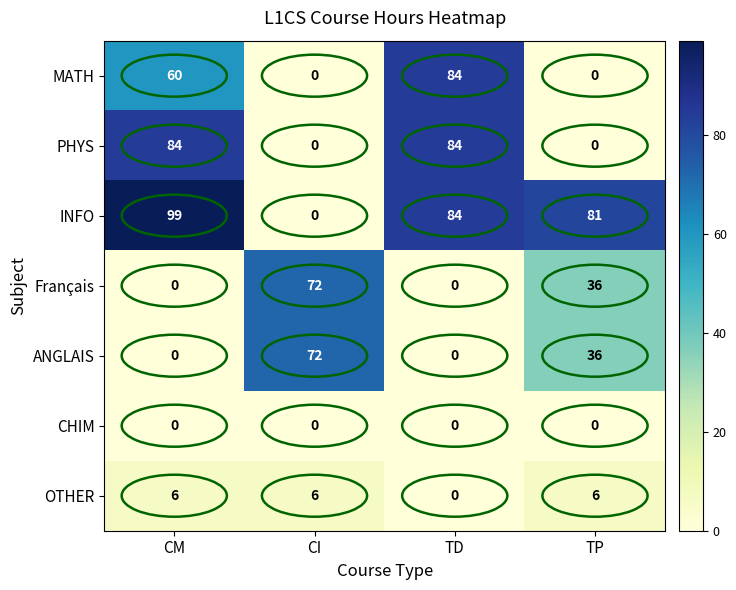

Which series has the largest total across all categories?

INFO